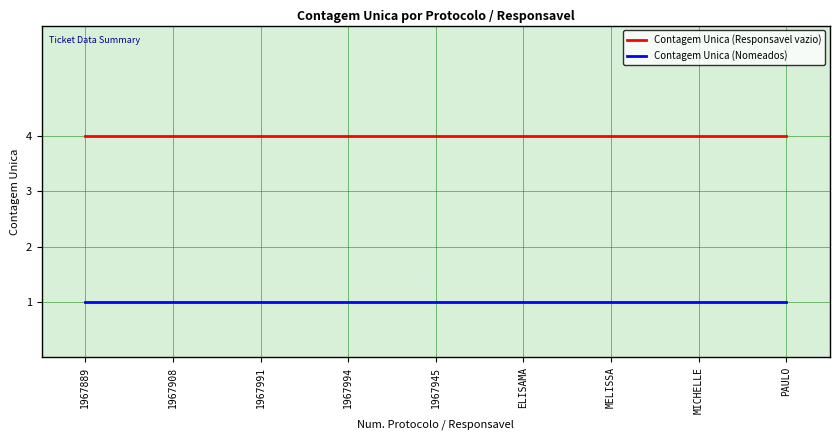

True or false: Contagem Unica (Responsavel vazio) and Contagem Unica (Nomeados) intersect in this chart.

False